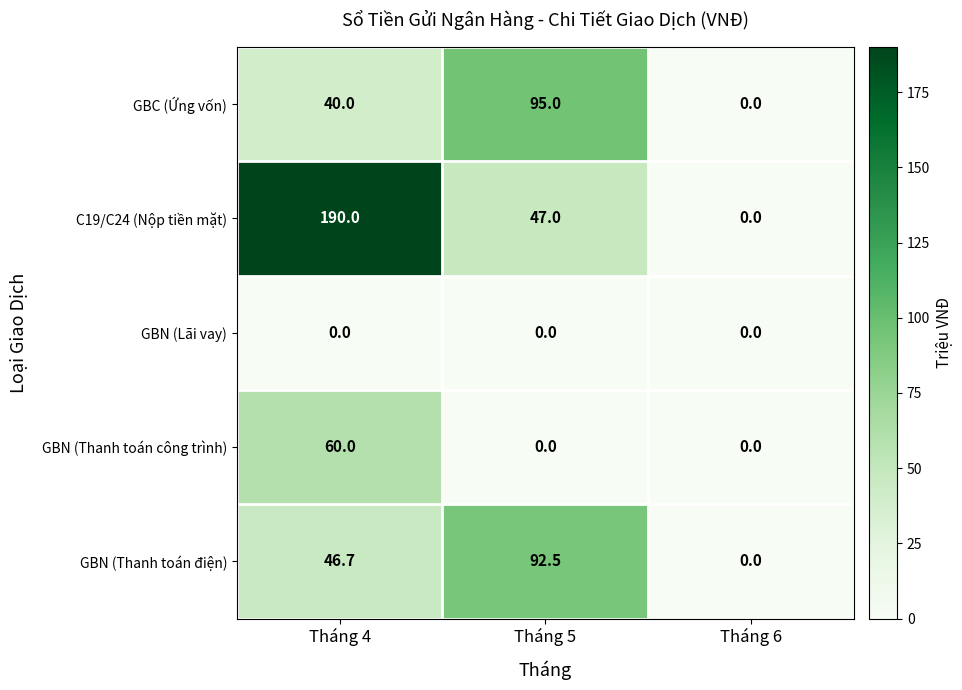

What is the spread (max minus min) of values at Tháng 4?

190.0